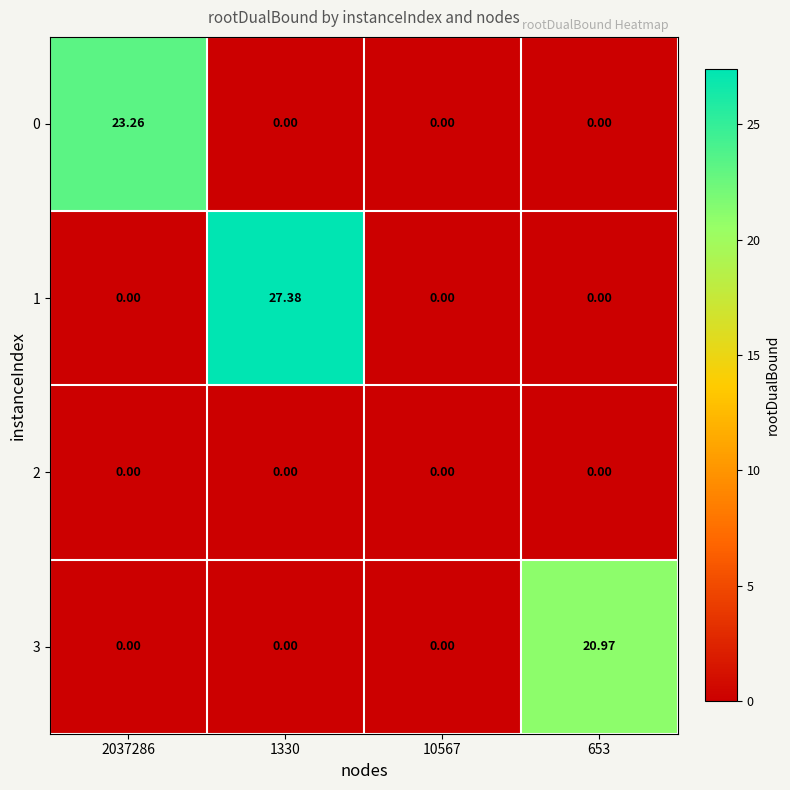

How many data points does each series have?

4